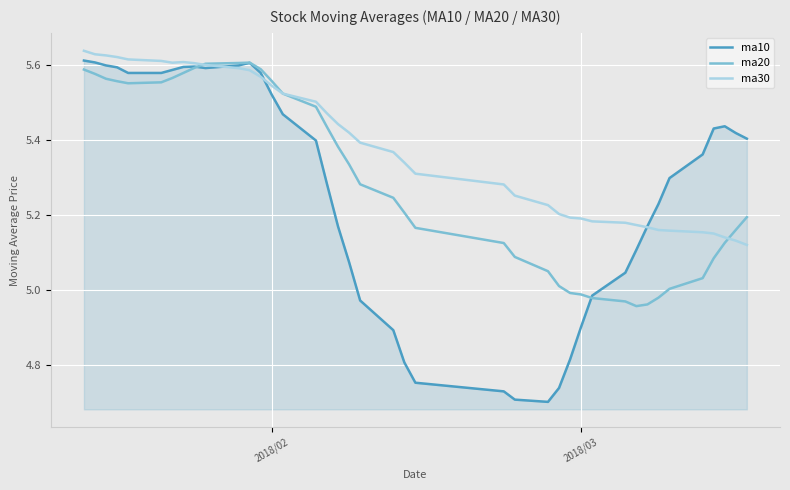

List the series in order of their overall mean, lowest first.

ma10, ma20, ma30